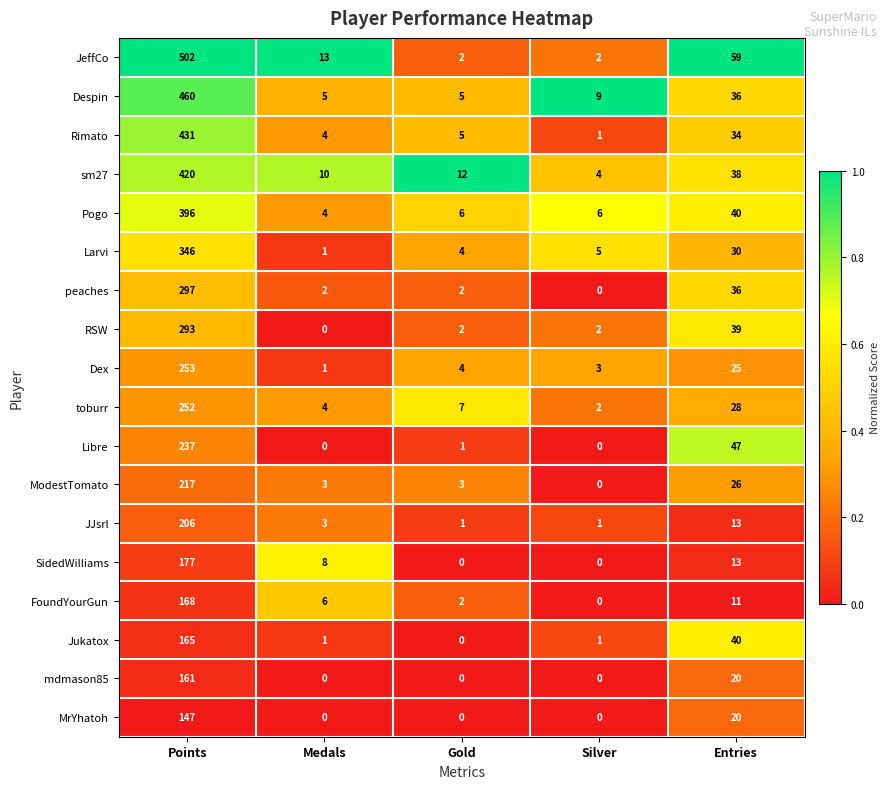

Where is Libre nearest to the value 118?

Entries